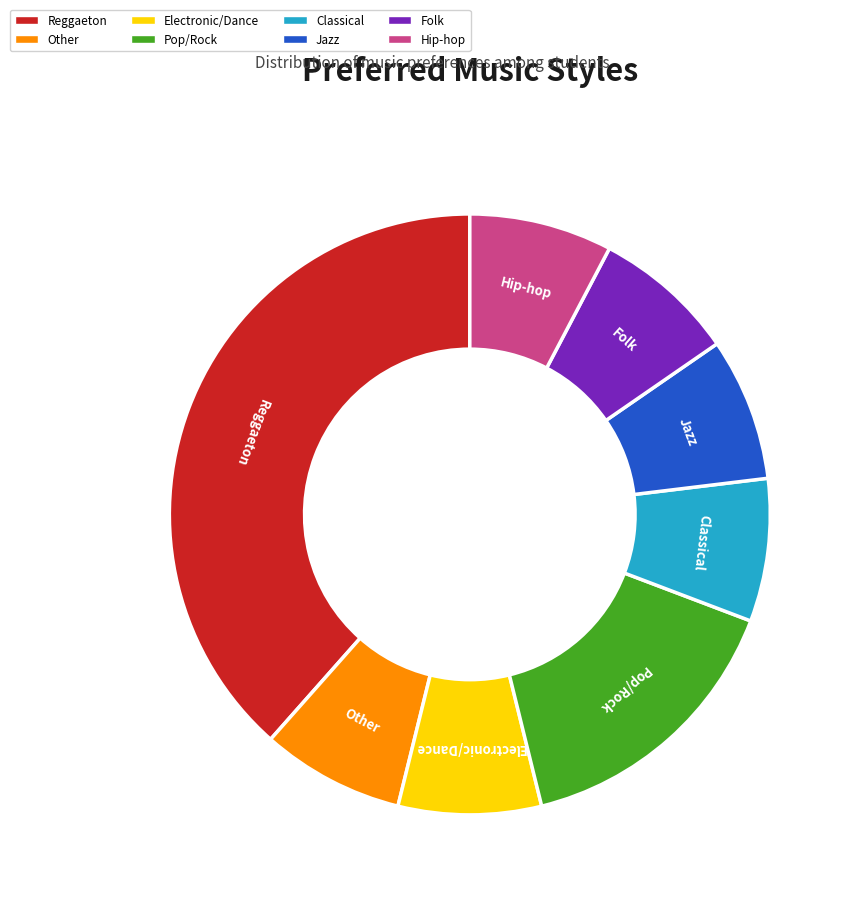

The Electronic/Dance slice represents 8% of the pie. True or false?

True